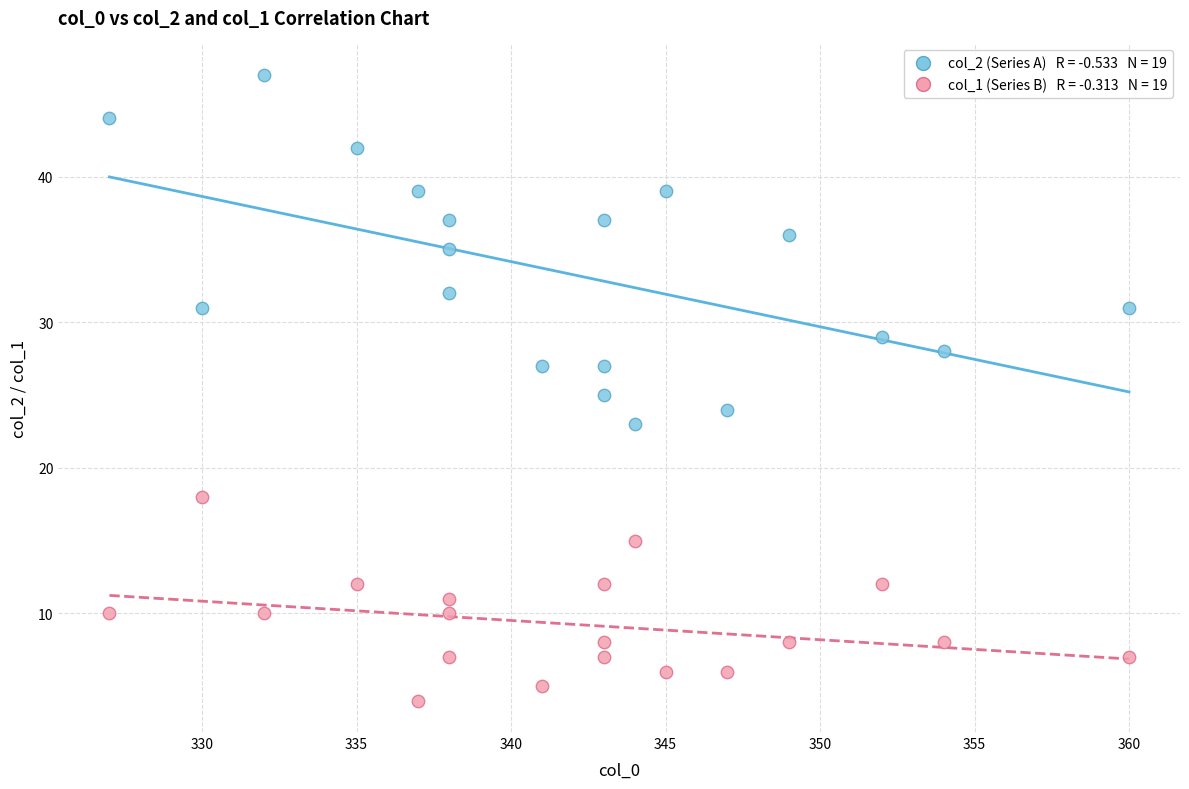

Across all data points, what is the range of X values (max minus min)?

33